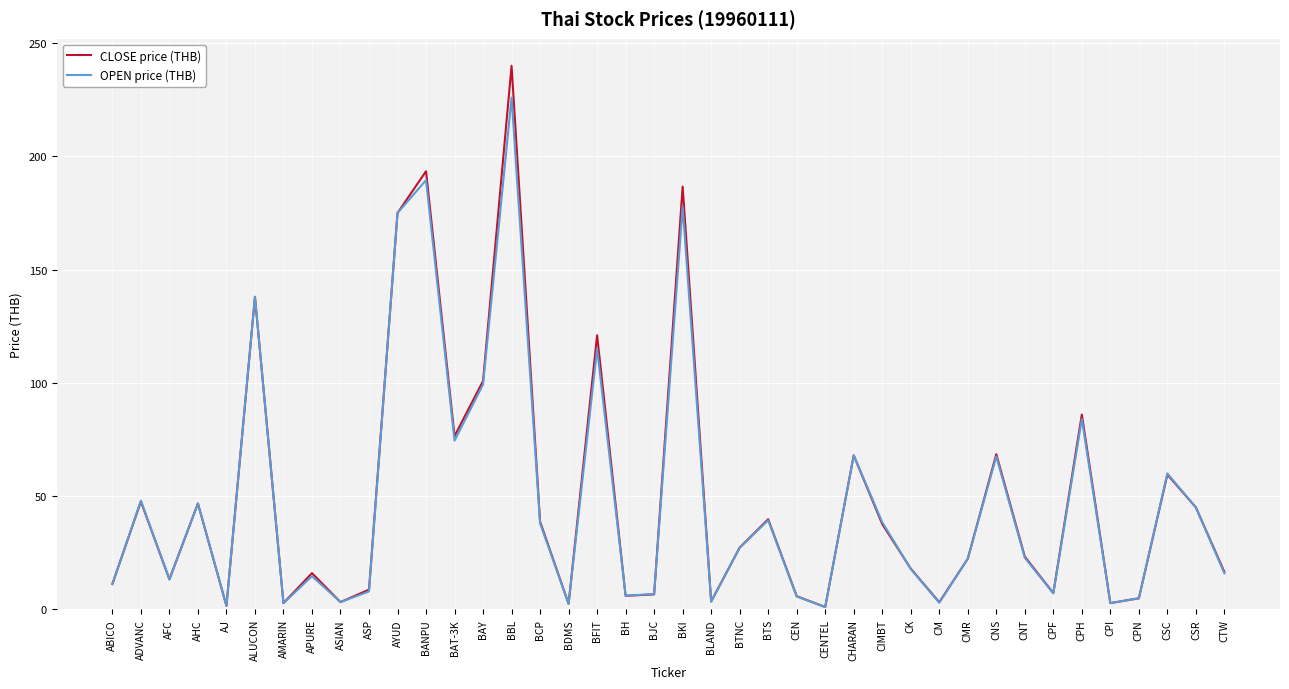

List the series in order of their peak value, lowest first.

OPEN price (THB), CLOSE price (THB)